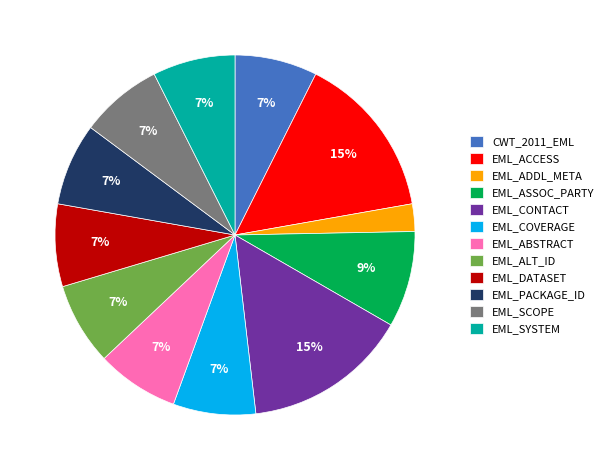

Is there any slice that represents more than half of the pie?

No